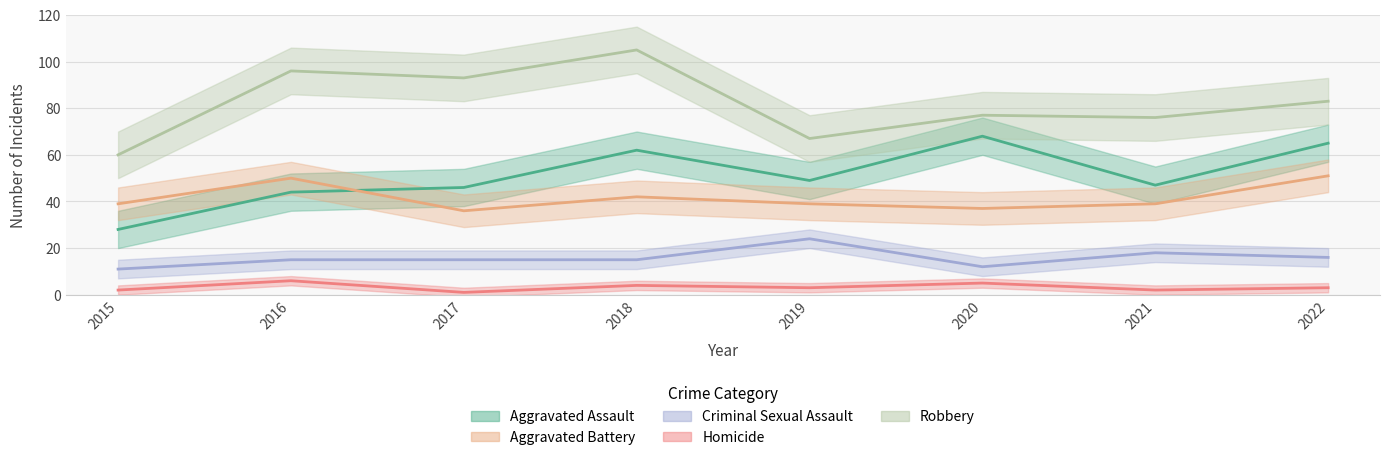

The value of Homicide at 2016 is 6. True or false?

True